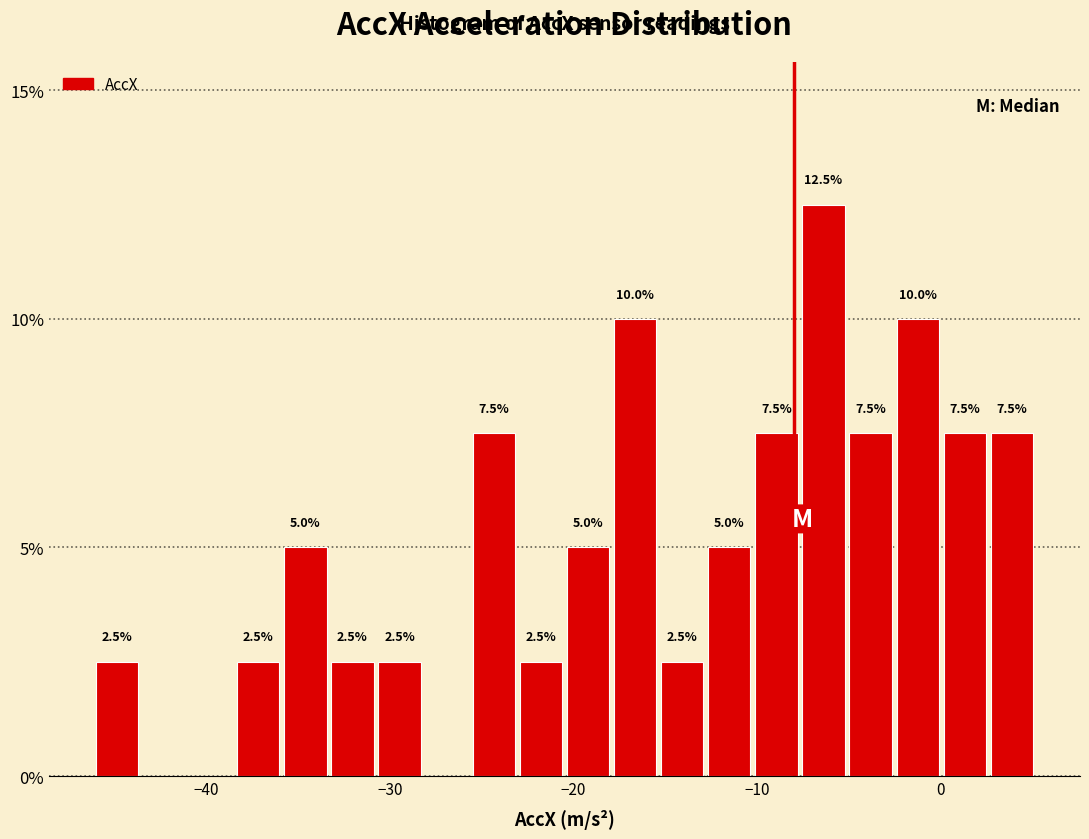

Around what value on the x-axis is the tallest bar? Give the approximate position of its centre, as read against the axis.

-6